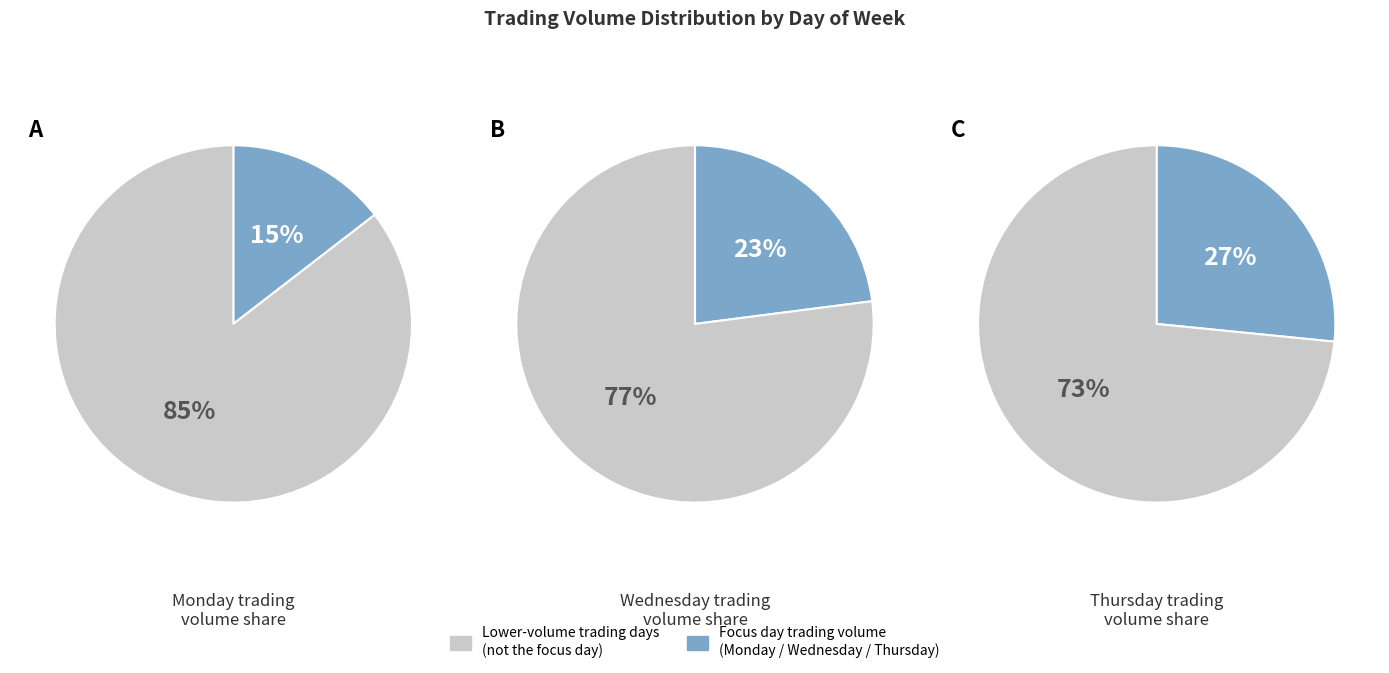

Do 5 and 6 together represent more than half of the pie?

No